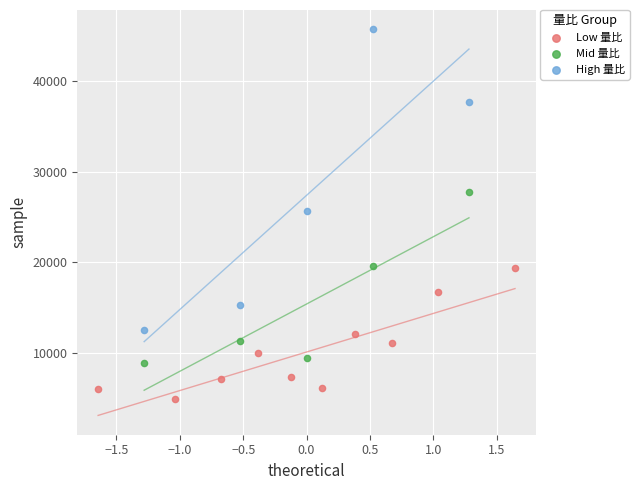

Which series reaches the minimum Y coordinate?

Low 量比